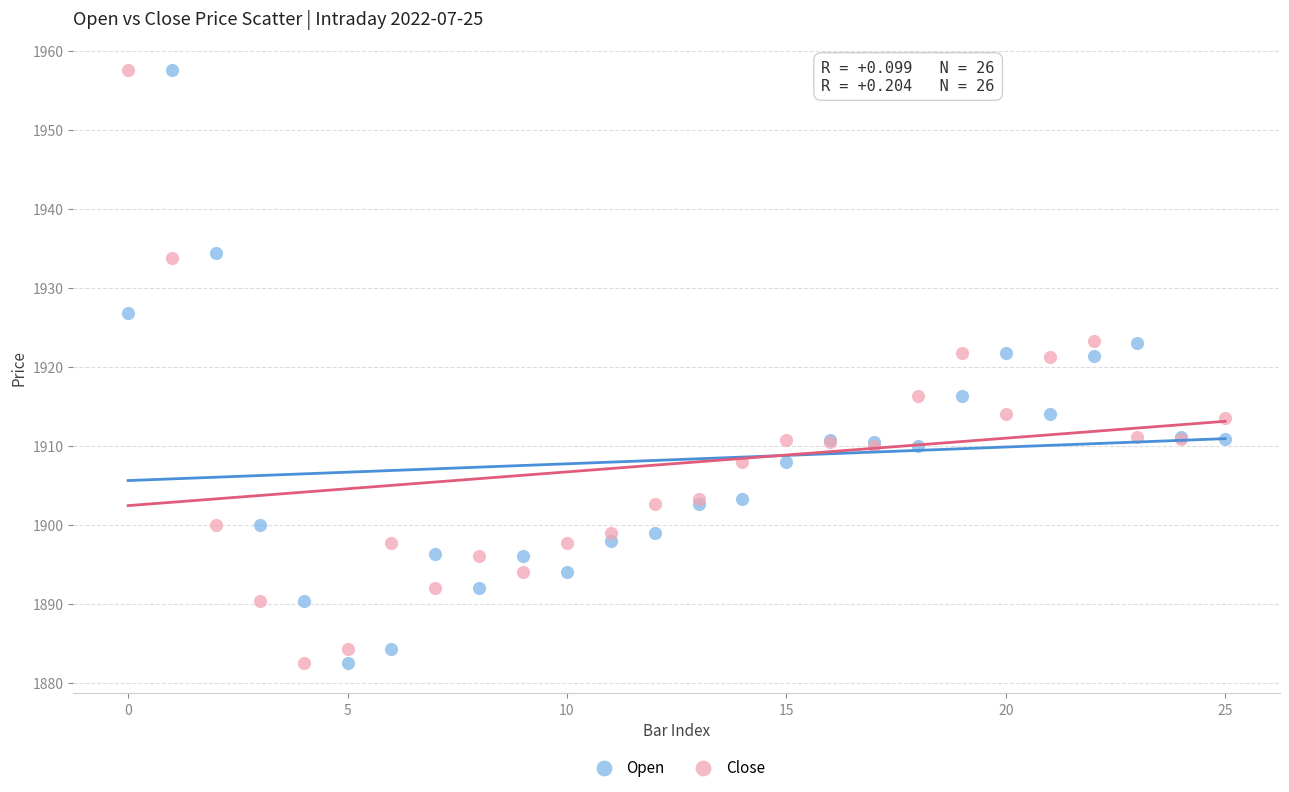

What are all the series names shown in the legend?

Open, Close